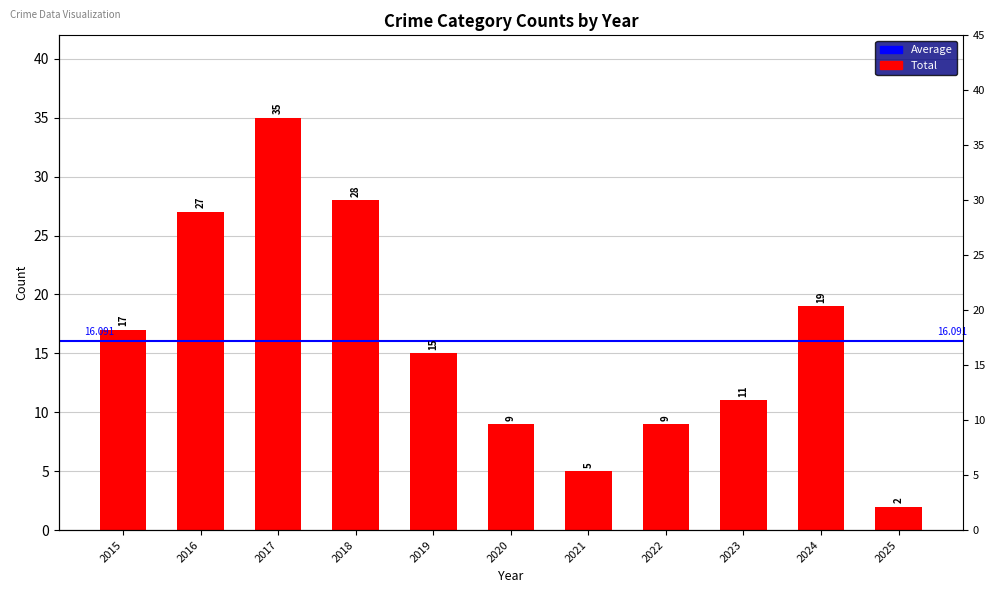

How many series are shown in this chart?

1